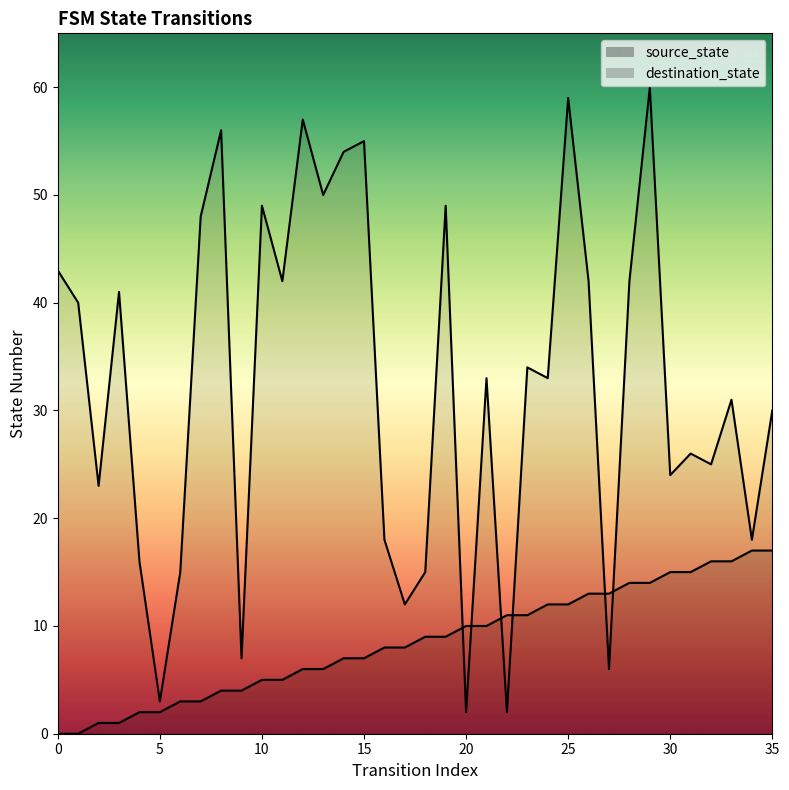

True or false: source_state and destination_state cross at least once.

True